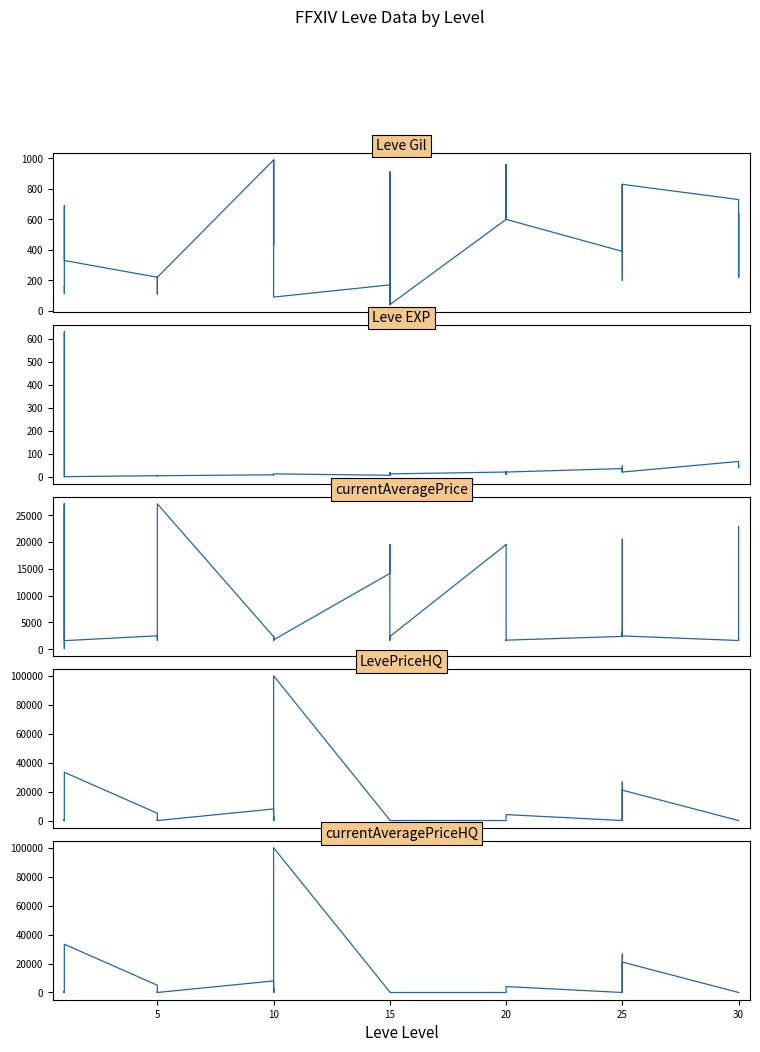

At which category does Leve Gil reach its first local valley?

5